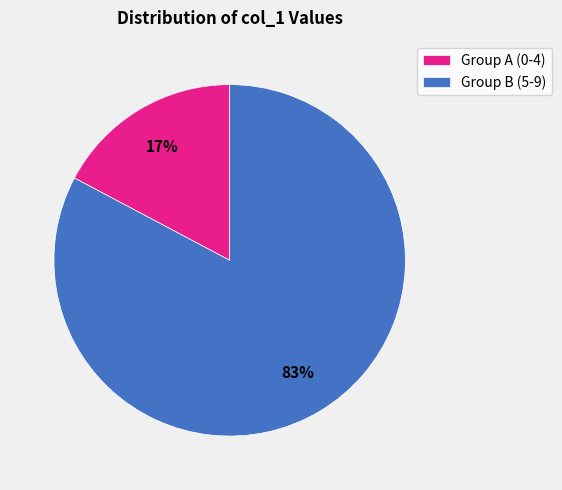

Rank the categories by value from lowest to highest.

Group A (0-4), Group B (5-9)